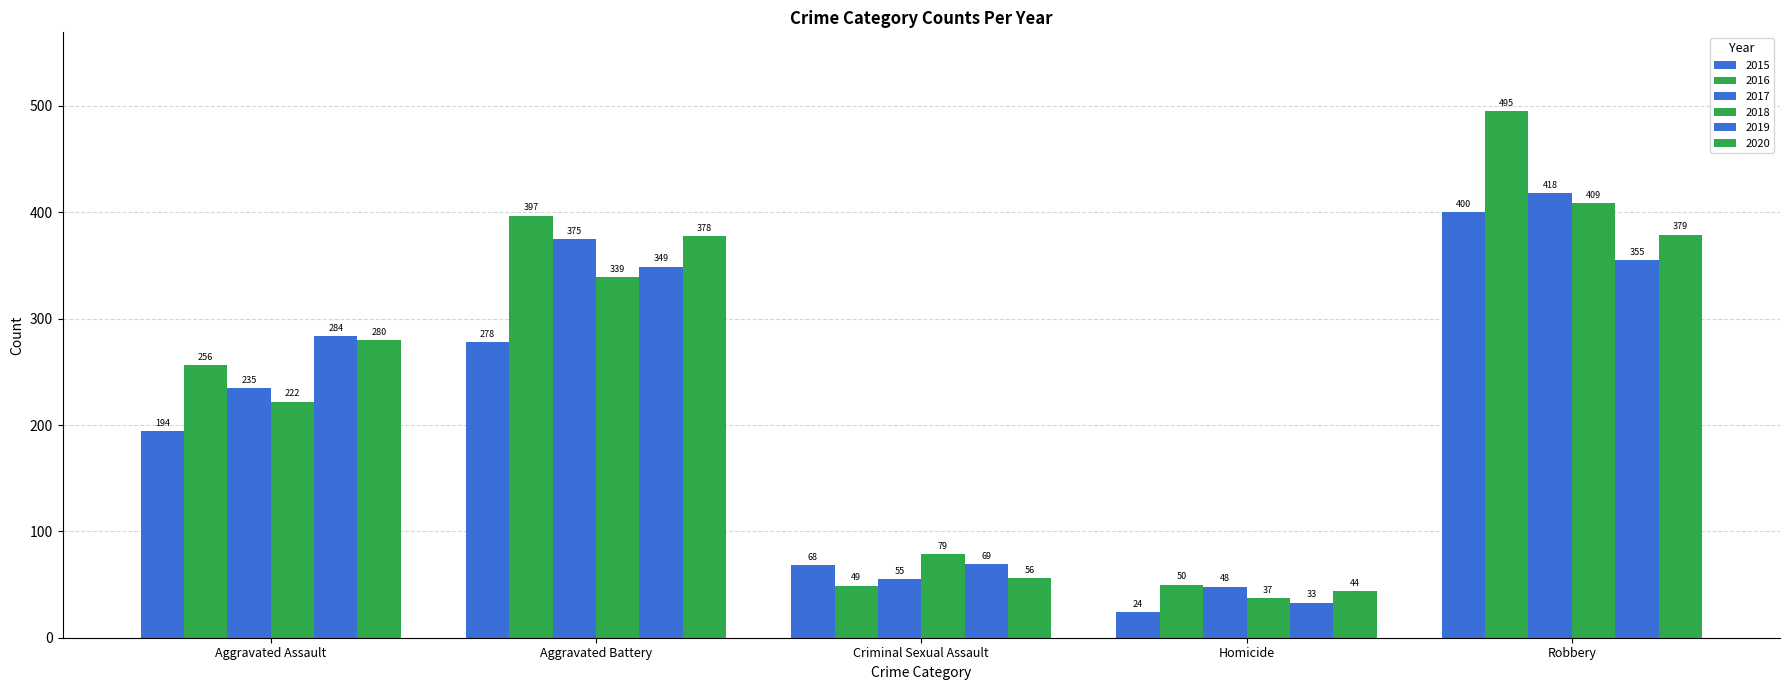

What is the label of the 5th bar from the right?

Aggravated Assault